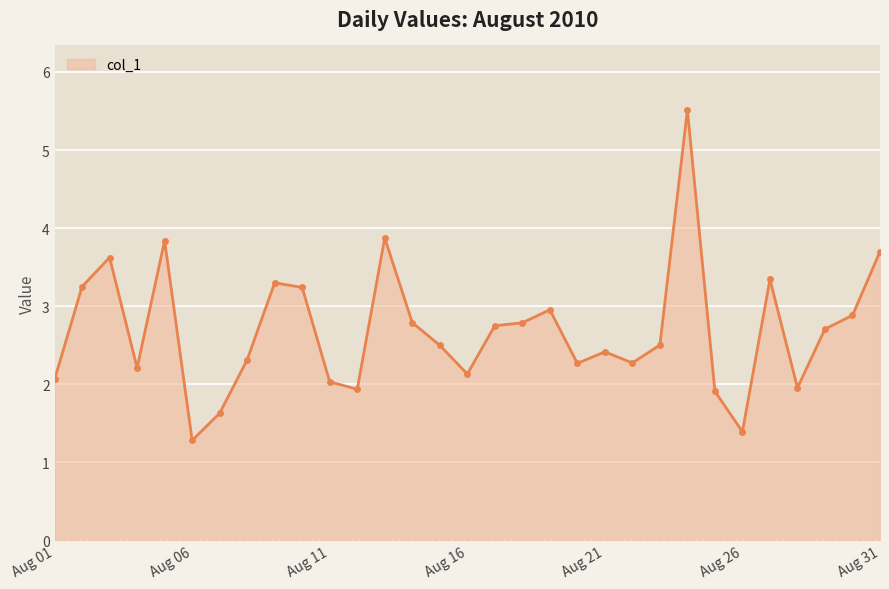

What is the average value?

2.7